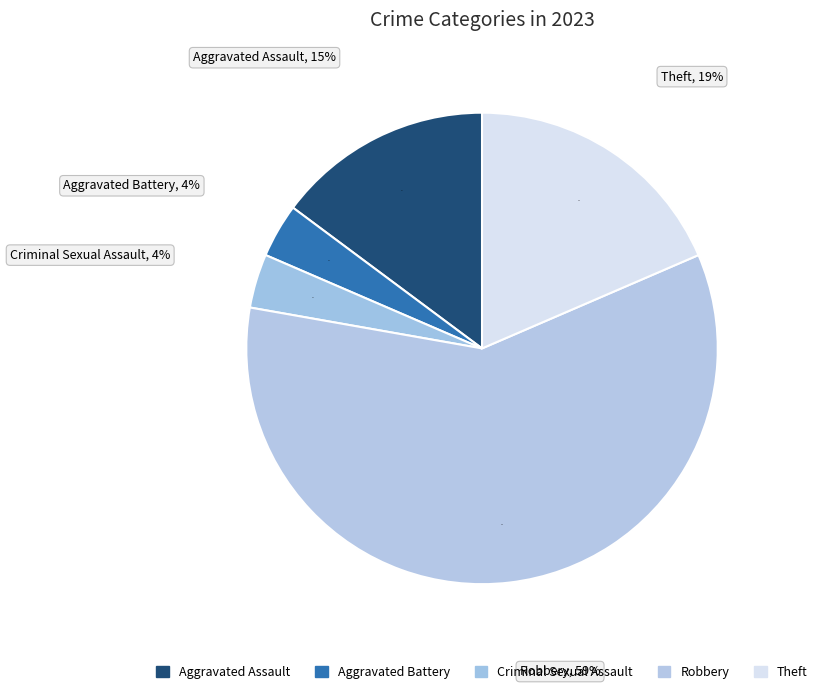

To the nearest percent, what percentage of the pie is Aggravated Assault?

15%